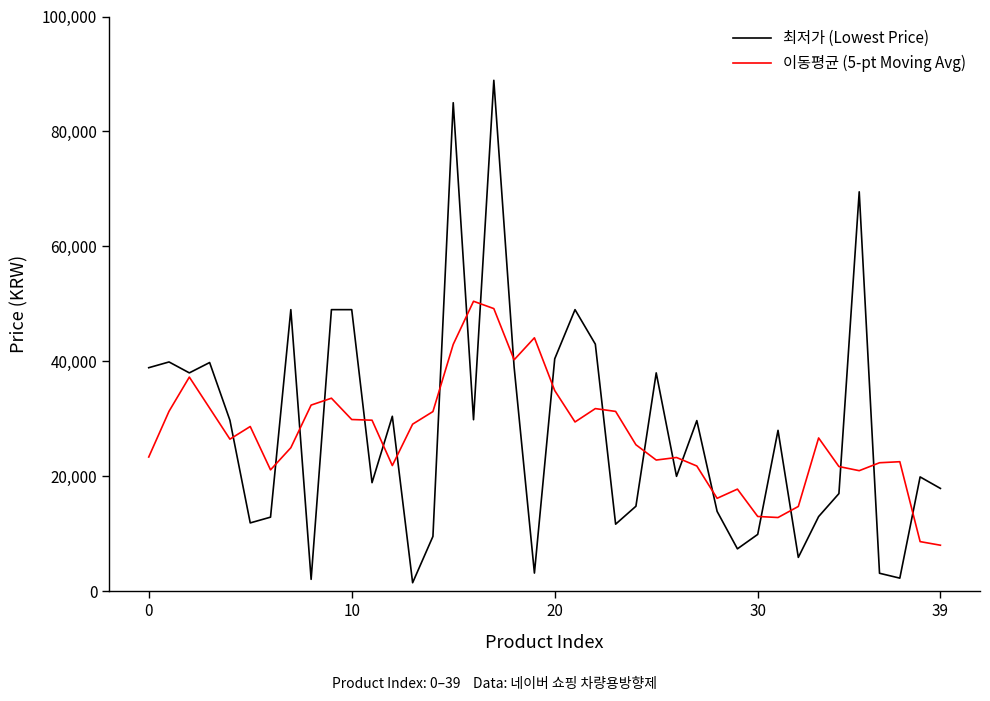

What is the maximum value shown in the chart?

88900